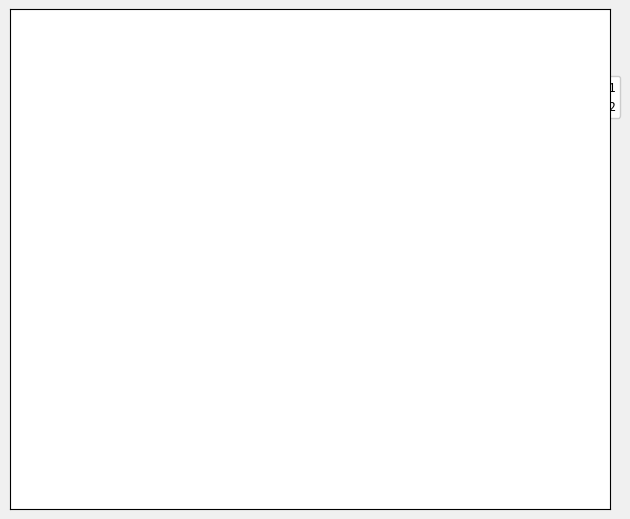

Does any single category account for the majority?

Yes